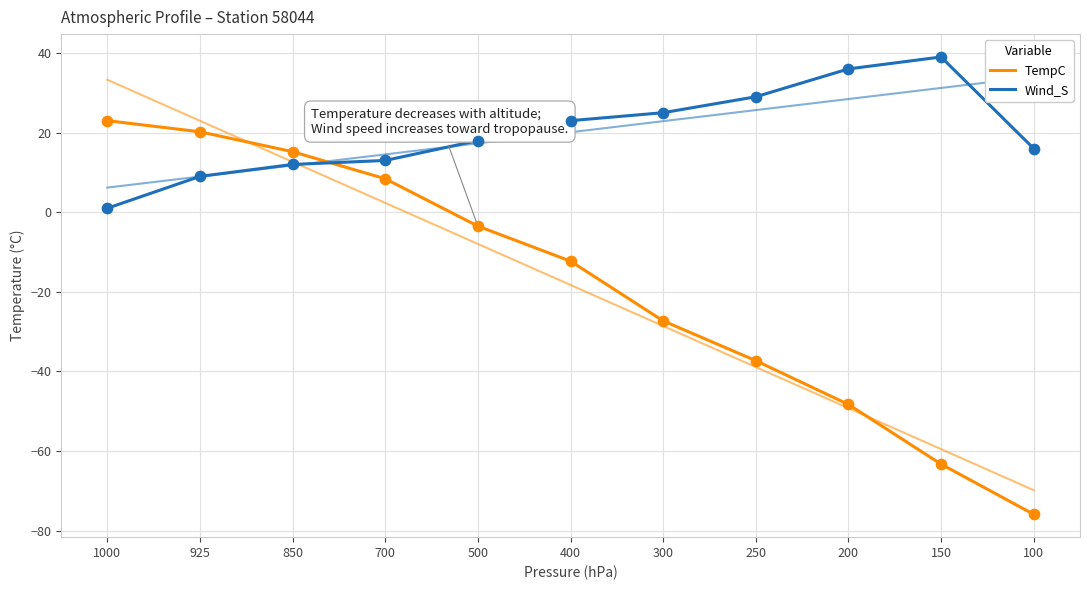

Is the value of TempC at 400 greater than the value of Wind_S at 250?

No